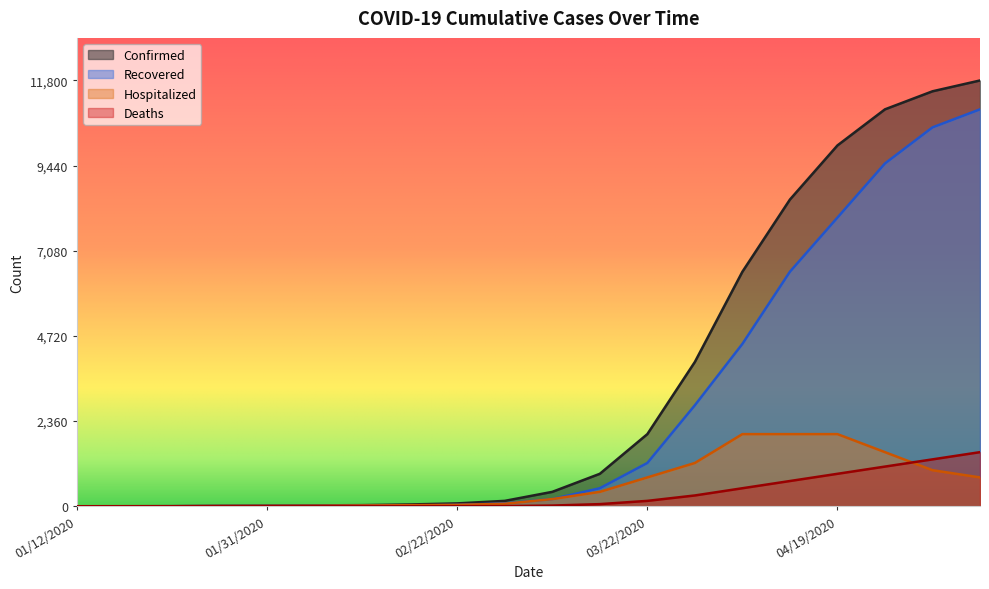

Where do Deaths and Hospitalized first cross each other?

04/26/2020 and 05/03/2020